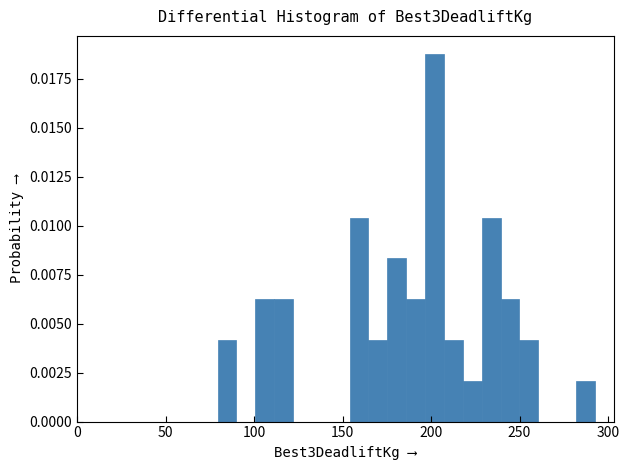

Read against the x-axis, roughly where is the centre of the tallest bar?

200